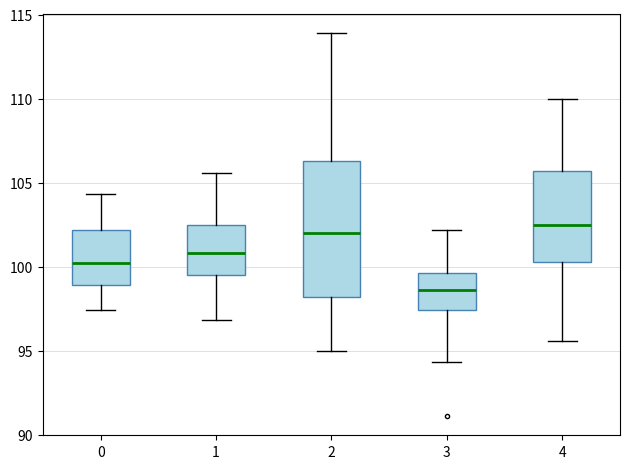

Comparing the boxes themselves (not the whiskers), which one is the tallest?

2